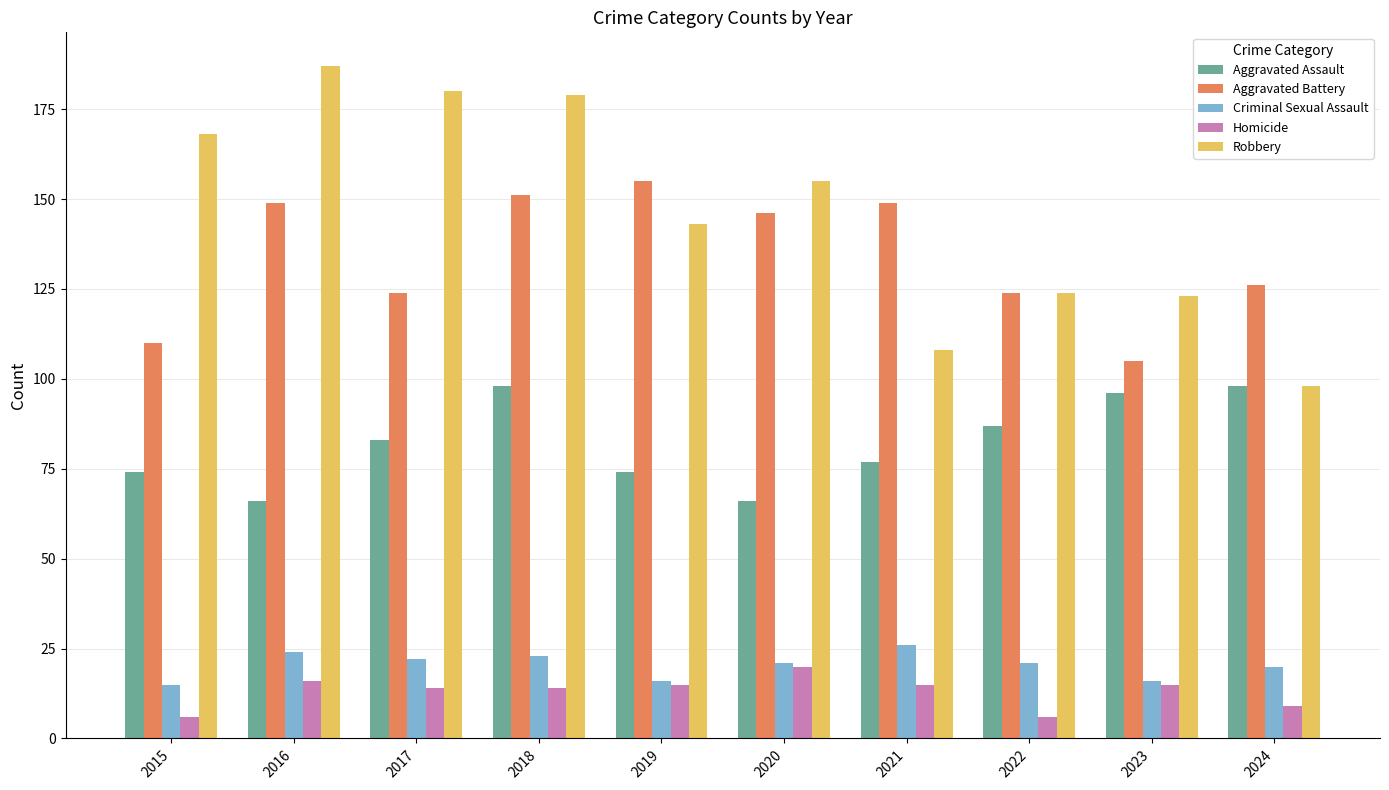

Which series has the largest total across all categories?

Robbery